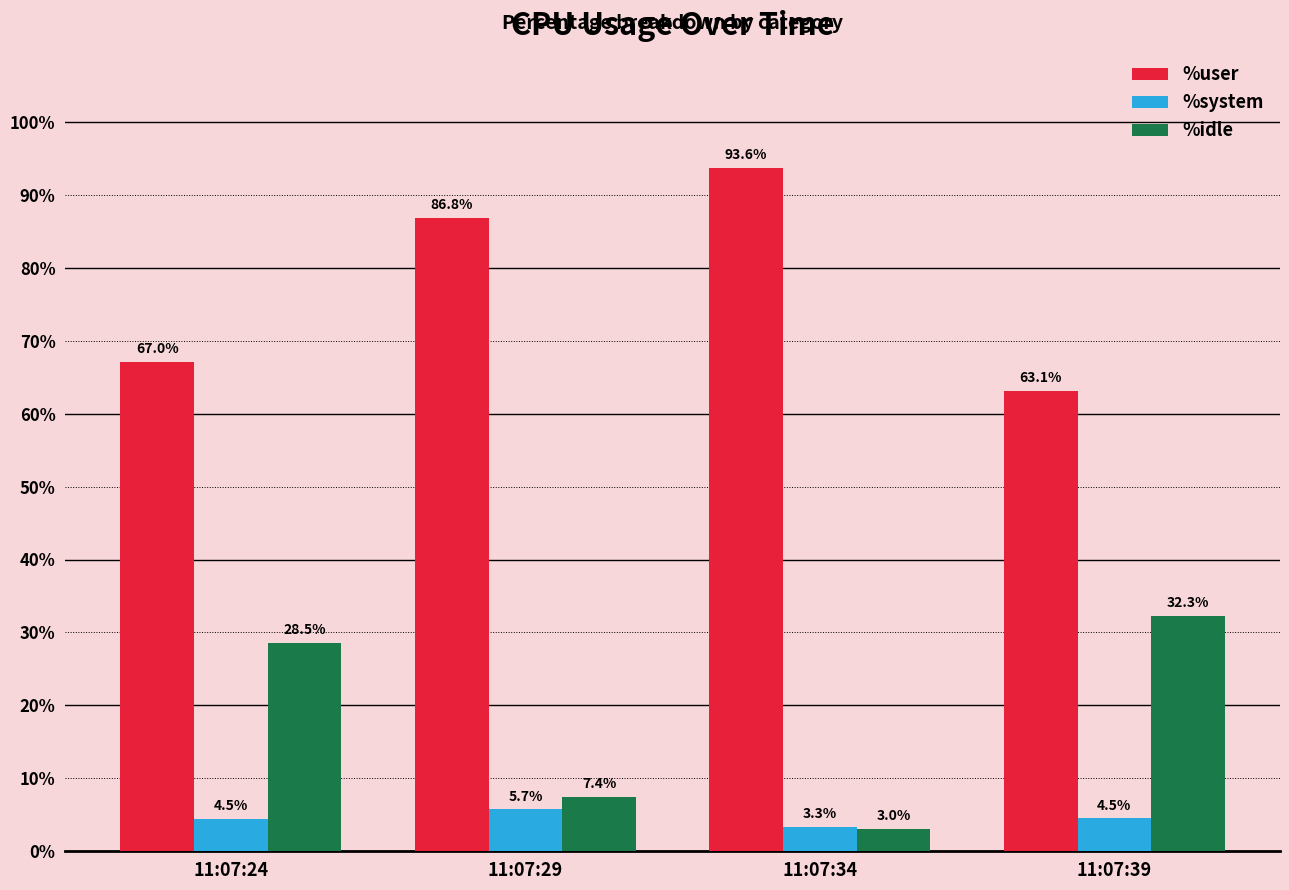

Reading left to right, extract all data points from this chart.

%user: 67.0	86.8	93.6	63.1
%system: 4.5	5.7	3.3	4.5
%idle: 28.5	7.4	3.0	32.3